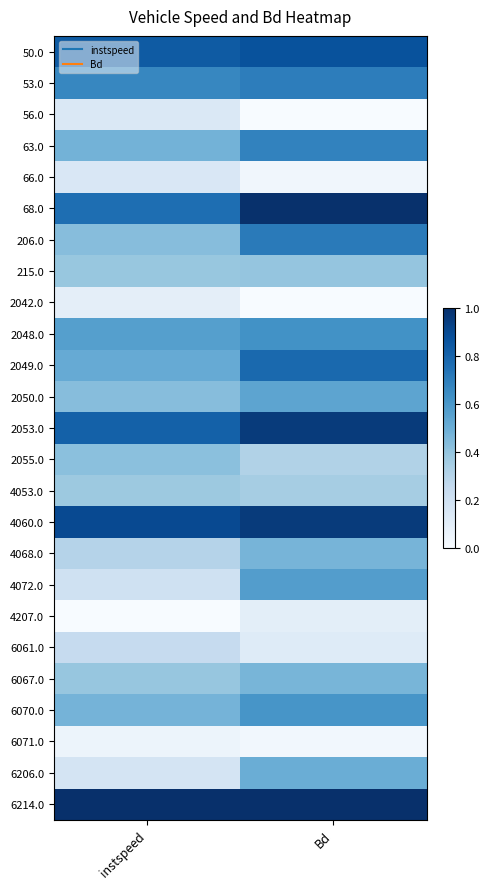

What is the total value across all series at instspeed?

10.8